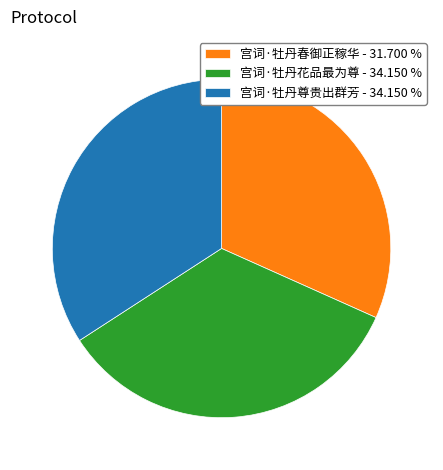

What is the ratio of the value at 宫词·牡丹花品最为尊 - 34.150 % to the value at 宫词·牡丹春御正稼华 - 31.700 %?

1.1